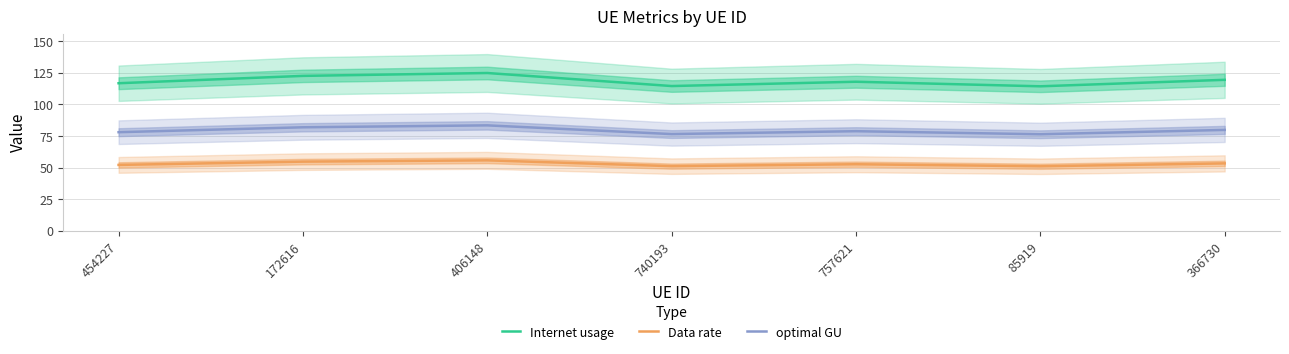

The value of optimal GU at 366730 is 79.9. True or false?

True